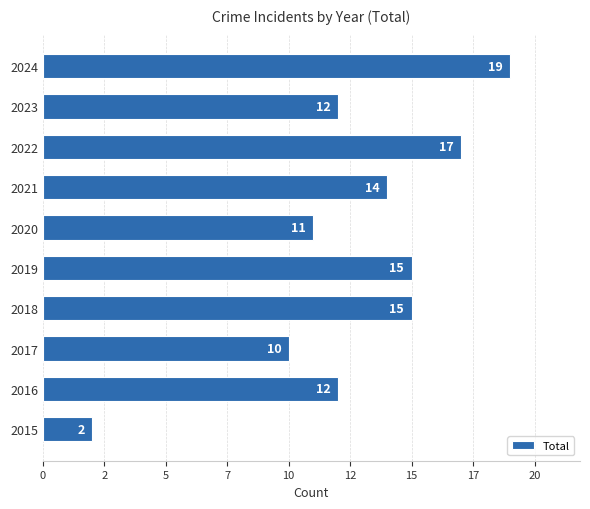

What is the difference between the second highest and second lowest values?

7